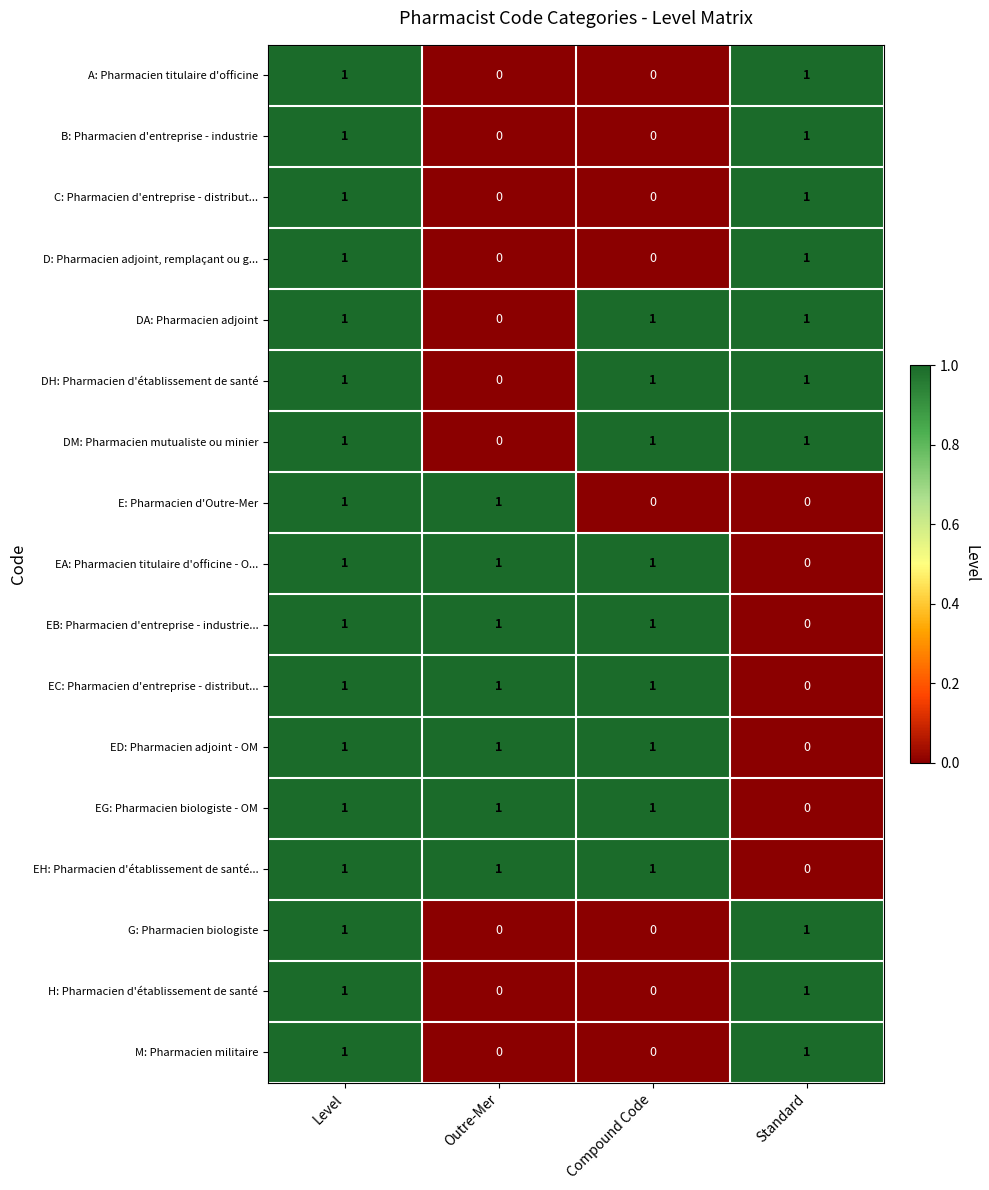

At which category is the sum across all series the highest?

Level